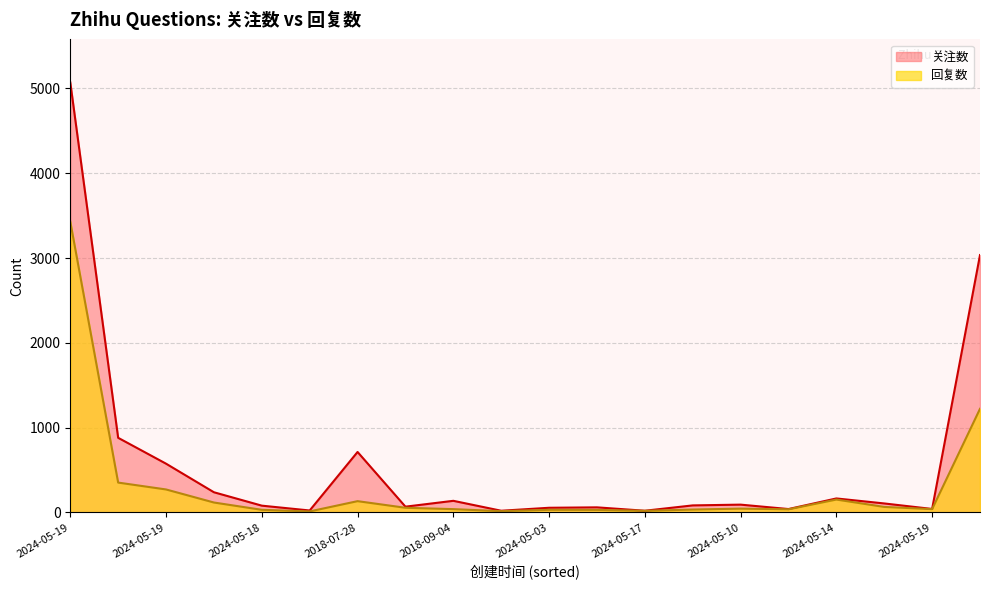

Which has a higher value, 2024-05-10 or 2024-05-19?

2024-05-19